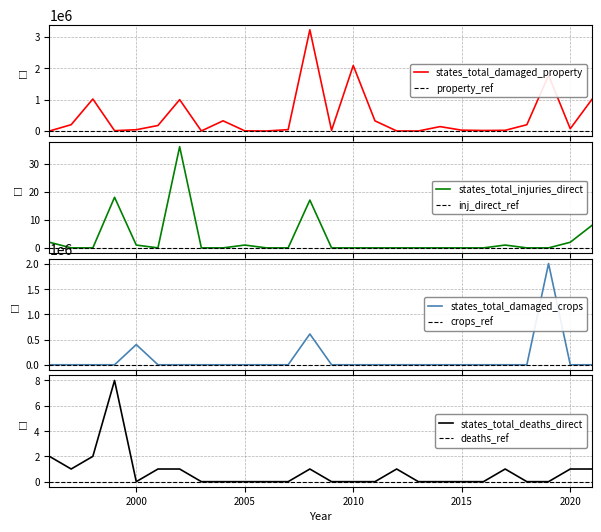

How many interior local peaks does the states_total_deaths_direct series have?

4